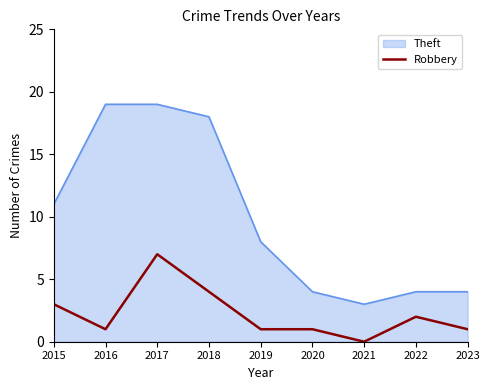

List the series in order of their overall mean, lowest first.

Robbery, Theft